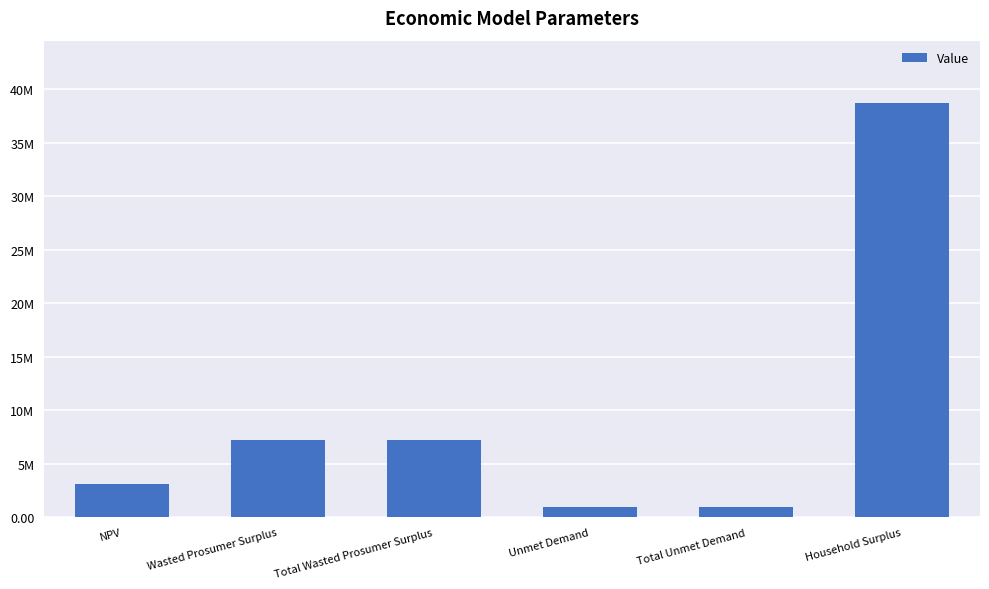

What is the label of the 5th bar from the right?

Wasted Prosumer Surplus